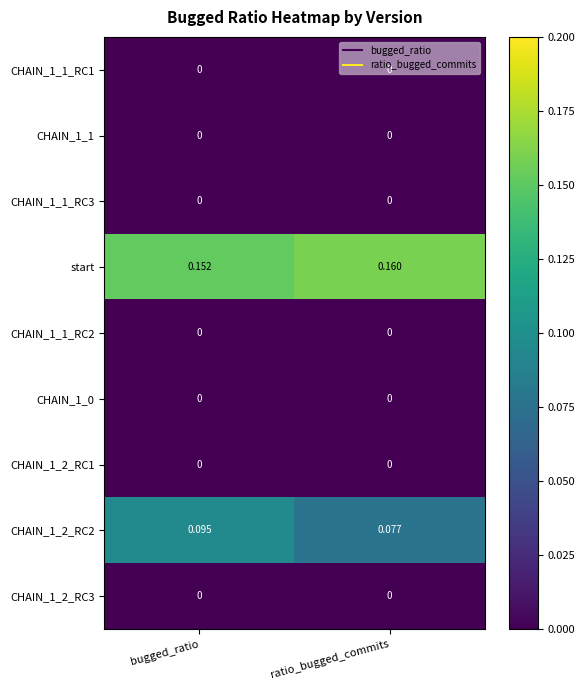

At which category does the chart reach its peak across all series?

ratio_bugged_commits